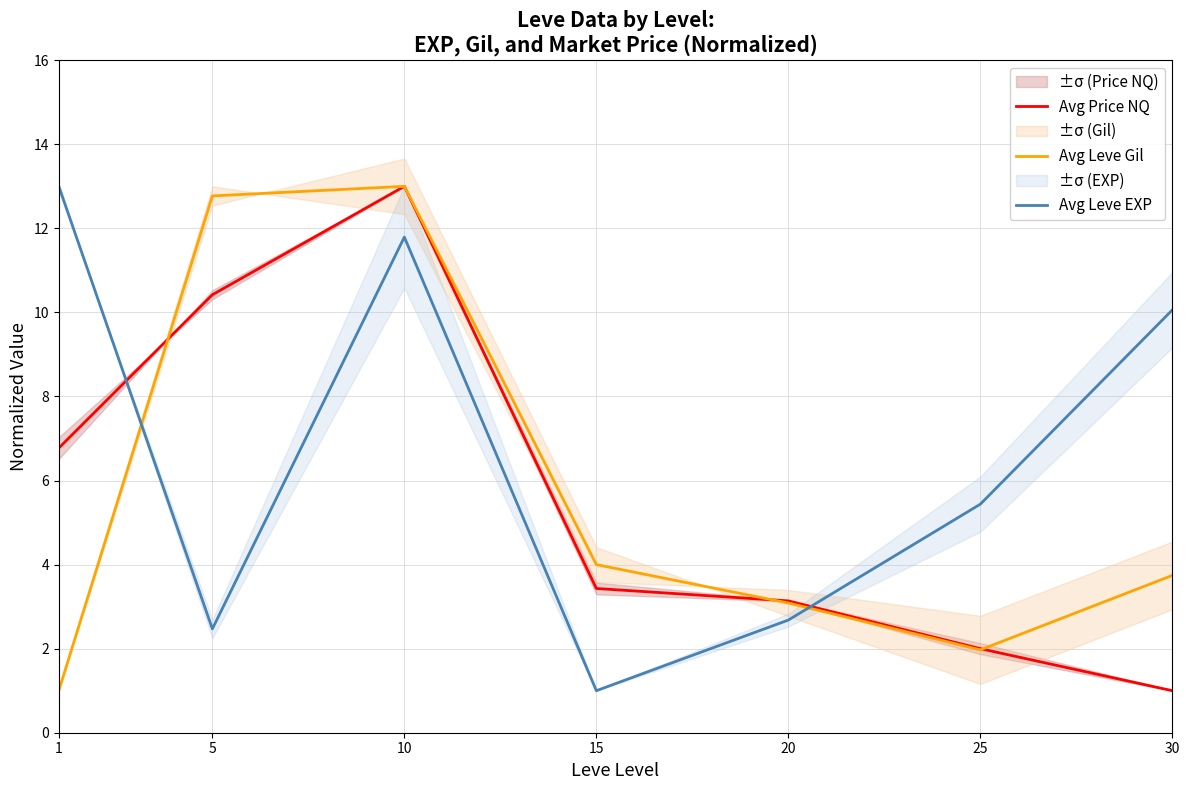

At which category does Avg Leve EXP reach its first local peak?

10